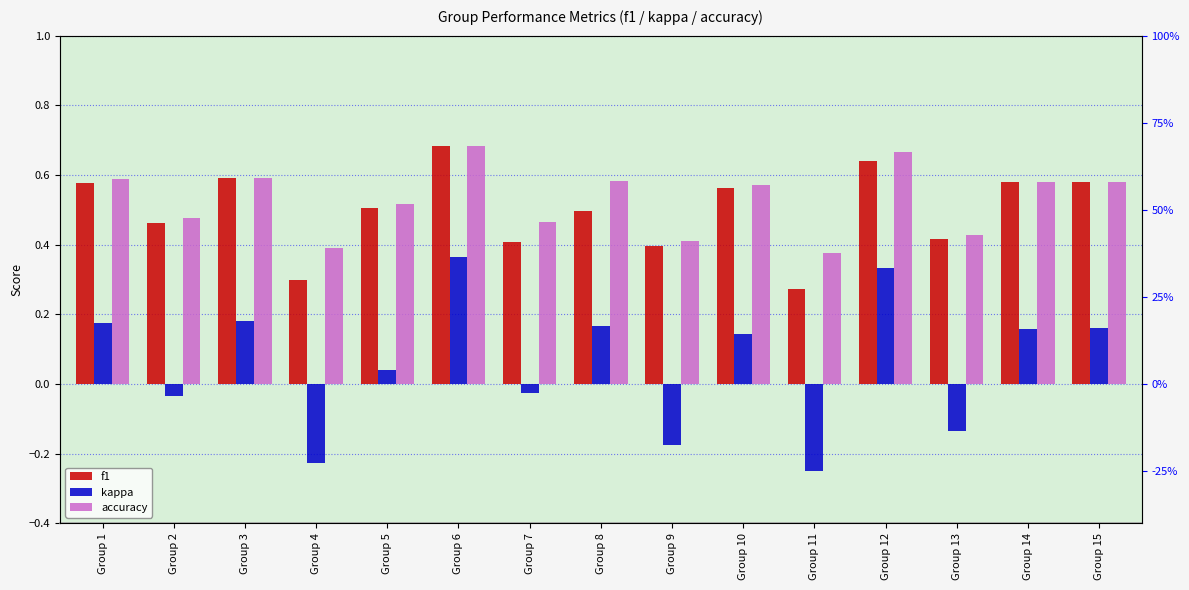

Reading left to right, transcribe all the data shown in this chart.

f1: 0.6	0.5	0.6	0.3	0.5	0.7	0.4	0.5	0.4	0.6	0.3	0.6	0.4	0.6	0.6
kappa: 0.2	-0.0	0.2	-0.2	0.0	0.4	-0.0	0.2	-0.2	0.1	-0.2	0.3	-0.1	0.2	0.2
accuracy: 0.6	0.5	0.6	0.4	0.5	0.7	0.5	0.6	0.4	0.6	0.4	0.7	0.4	0.6	0.6